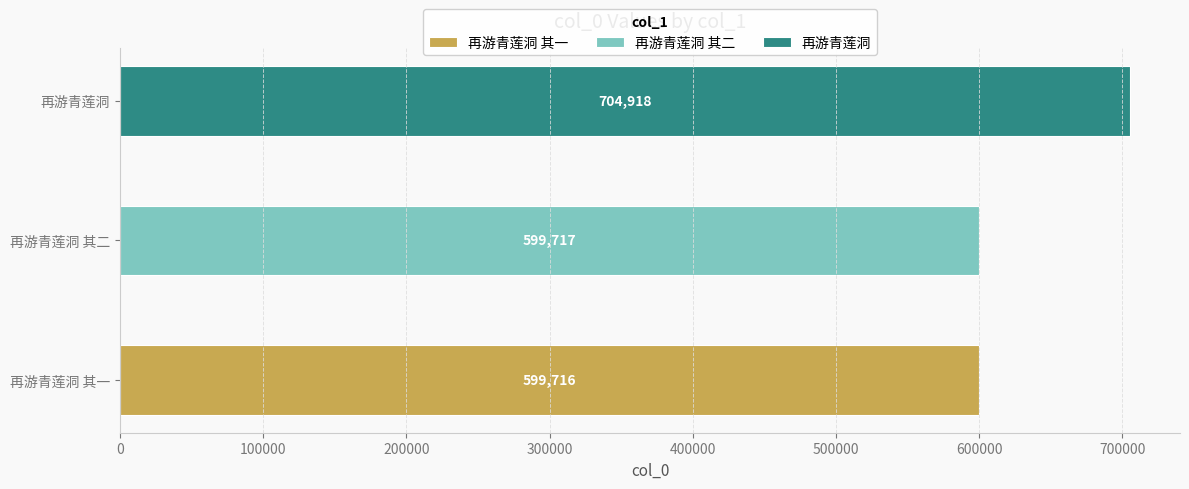

What is the change in value from 再游青莲洞 其二 to 再游青莲洞?

+105201